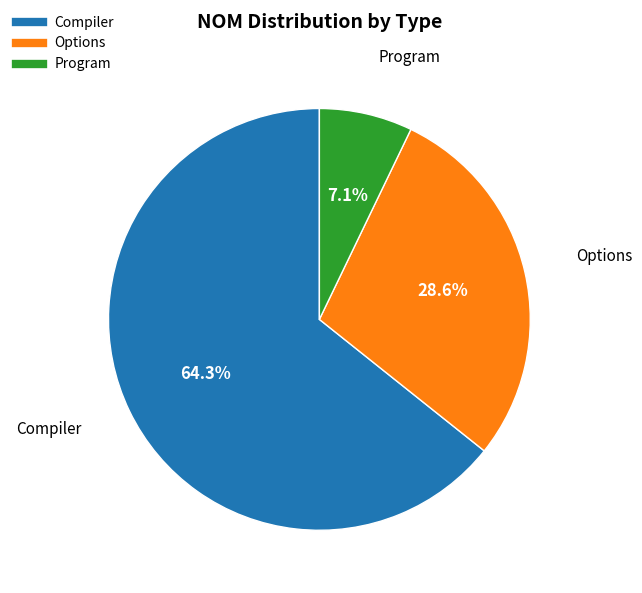

True or false: Options accounts for 35% of the total.

False